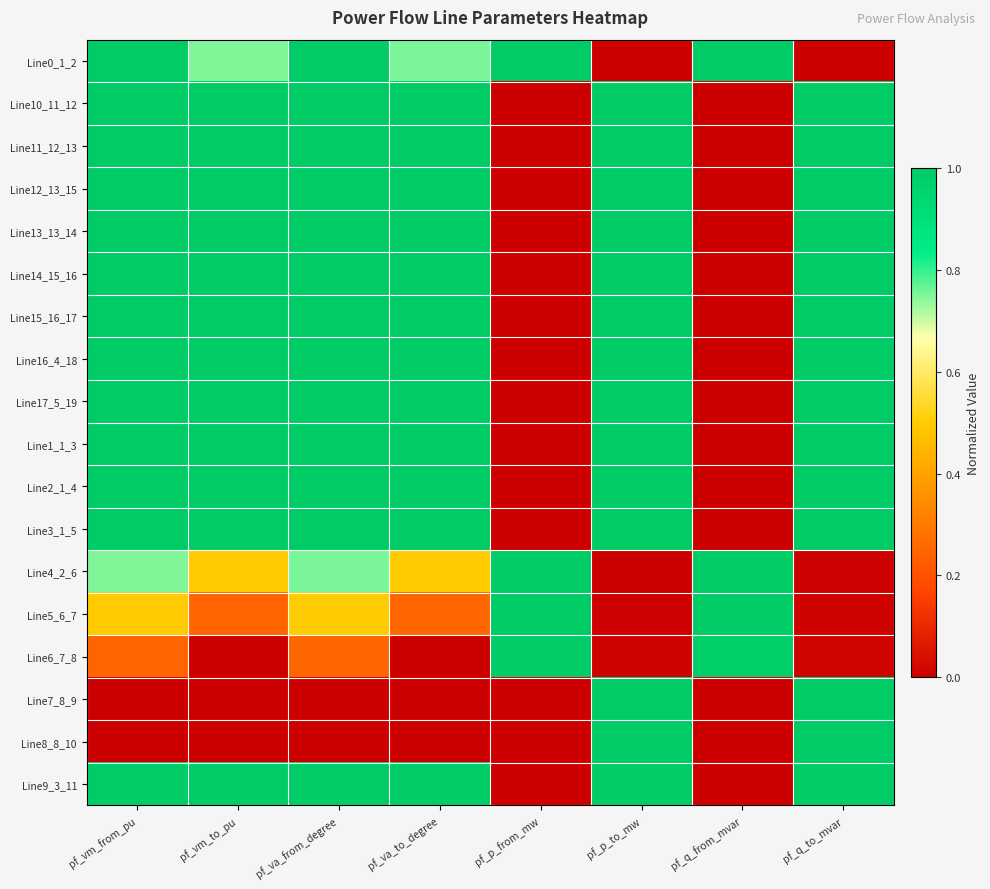

List the series in order of their peak value, lowest first.

Line6_7_8, Line5_6_7, Line4_2_6, Line0_1_2, Line10_11_12, Line11_12_13, Line12_13_15, Line13_13_14, Line14_15_16, Line15_16_17, Line16_4_18, Line17_5_19, Line1_1_3, Line2_1_4, Line3_1_5, Line7_8_9, Line8_8_10, Line9_3_11